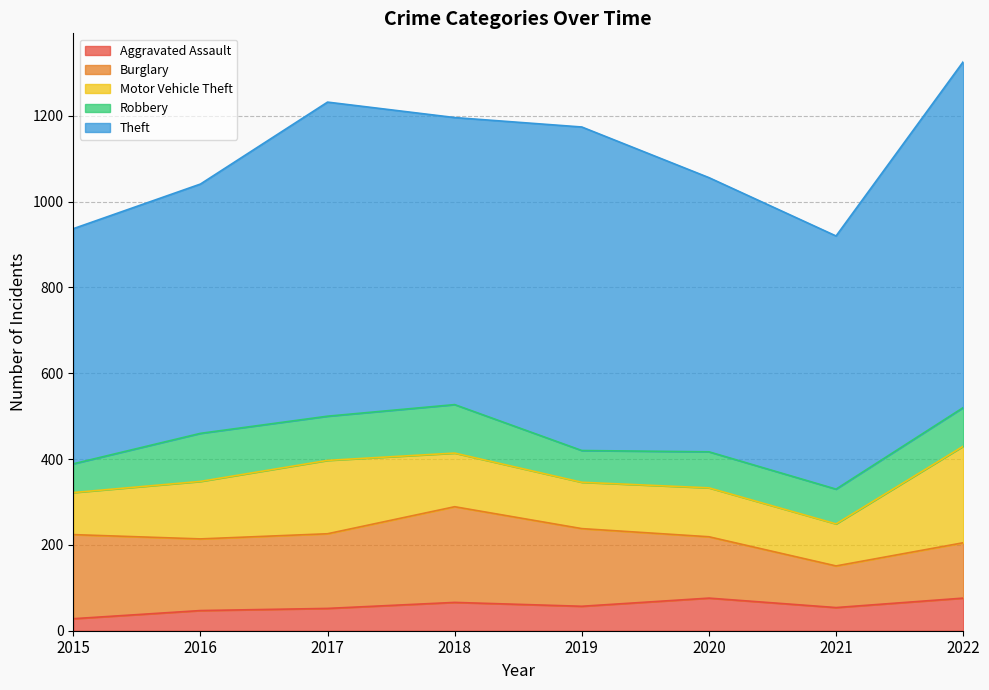

Where is the first local maximum for Burglary?

2018